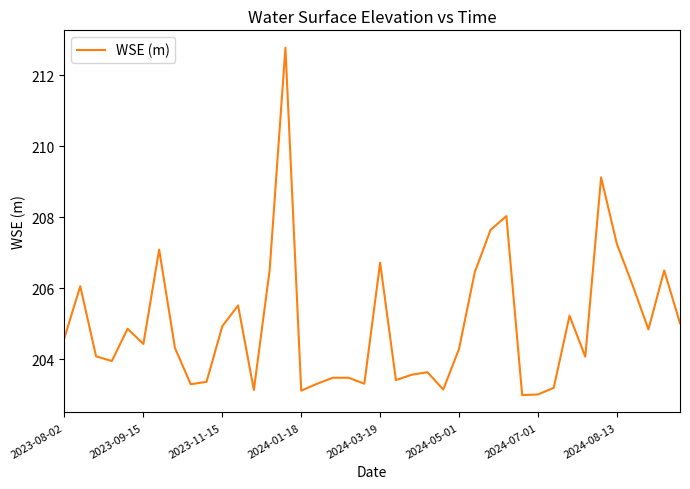

What is the difference between the maximum and minimum values?

9.8